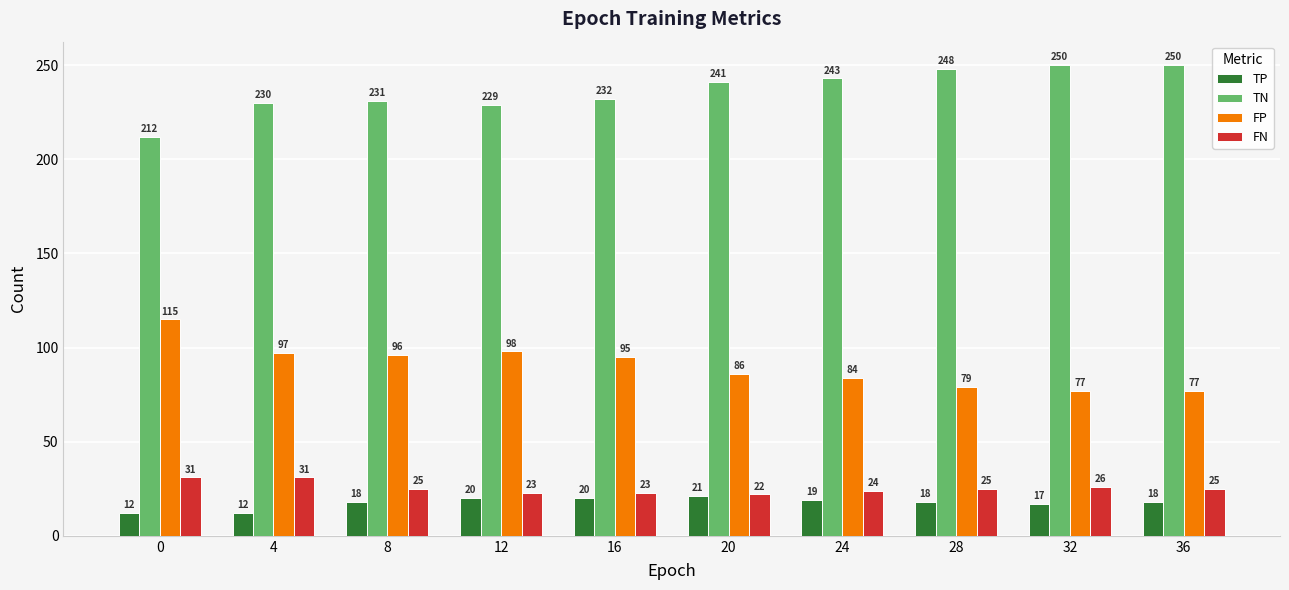

Reading right to left, list all the values displayed in this chart.

TP: 36=18	32=17	28=18	24=19	20=21	16=20	12=20	8=18	4=12	0=12
TN: 36=250	32=250	28=248	24=243	20=241	16=232	12=229	8=231	4=230	0=212
FP: 36=77	32=77	28=79	24=84	20=86	16=95	12=98	8=96	4=97	0=115
FN: 36=25	32=26	28=25	24=24	20=22	16=23	12=23	8=25	4=31	0=31